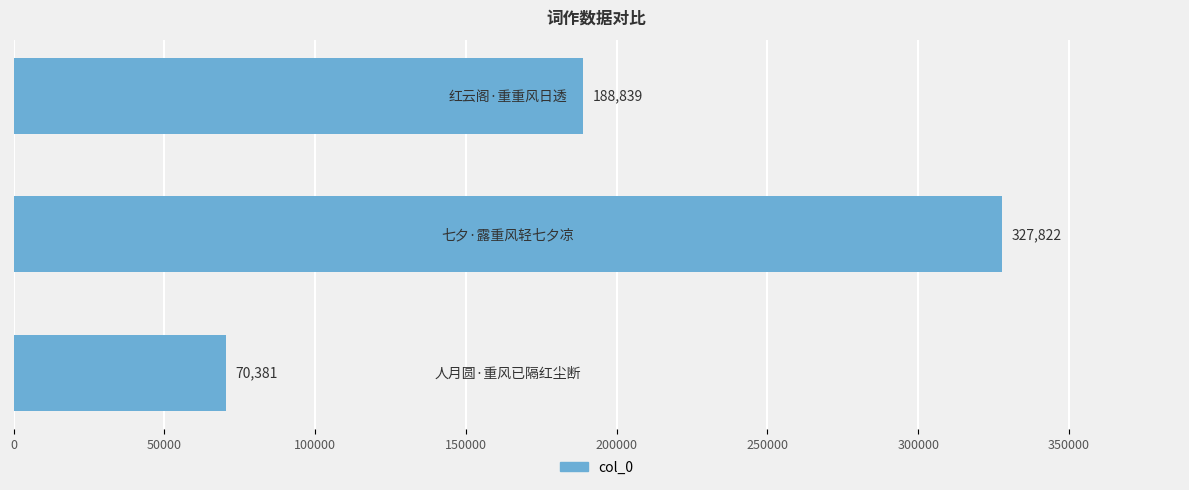

What is the smallest value displayed?

70381